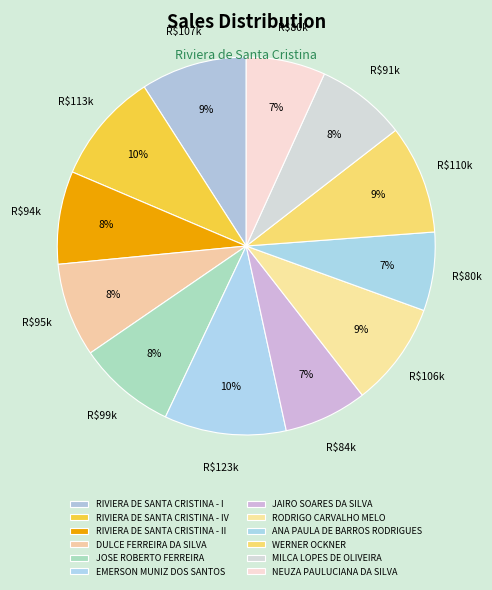

Approximately how many times larger is the value at JOSE ROBERTO FERREIRA compared to DULCE FERREIRA DA SILVA?

1.0